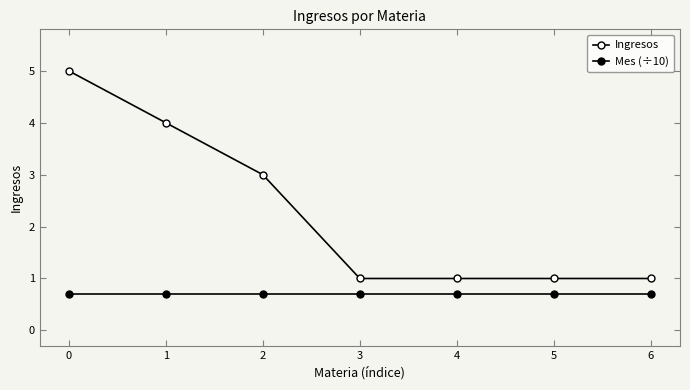

Rank the series by their average value, from highest to lowest.

Ingresos, Mes (÷10)